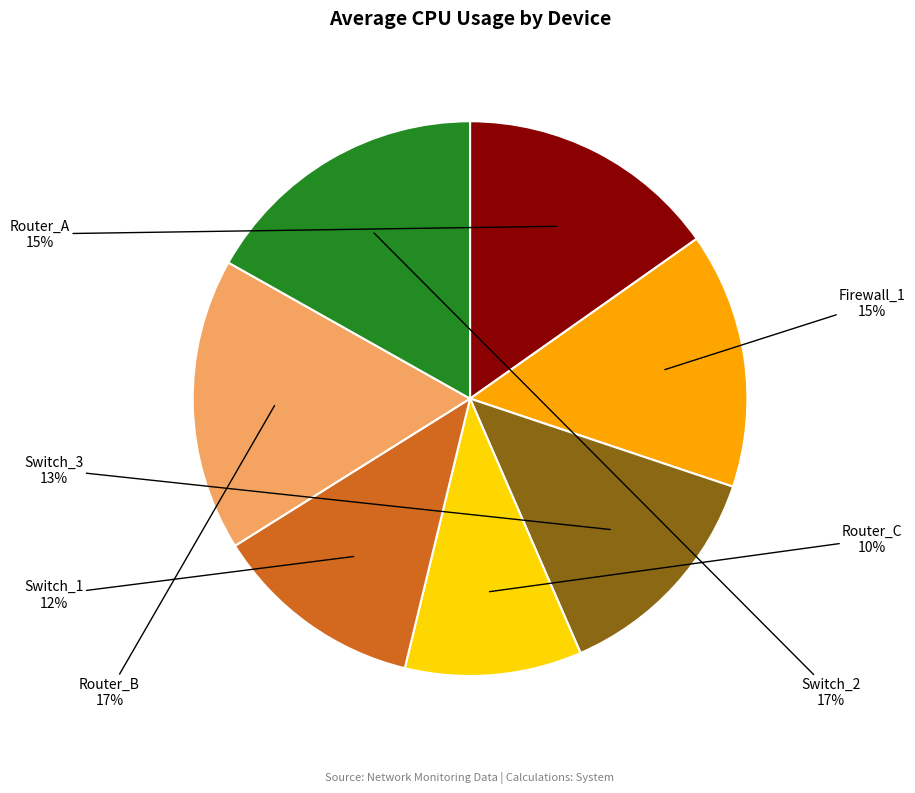

How many segments does this pie chart have?

7